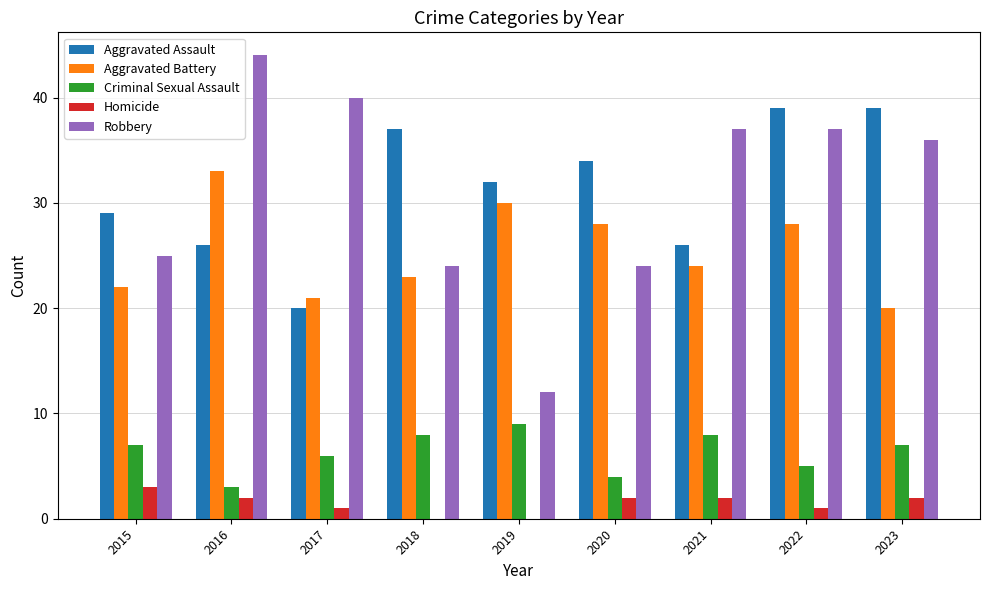

What are all the series names shown in the legend?

Aggravated Assault, Aggravated Battery, Criminal Sexual Assault, Homicide, Robbery